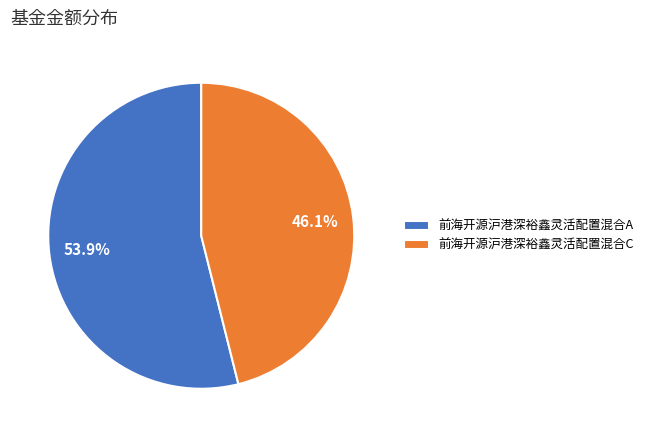

Is it true that 前海开源沪港深裕鑫灵活配置混合A is 54% of the pie?

True